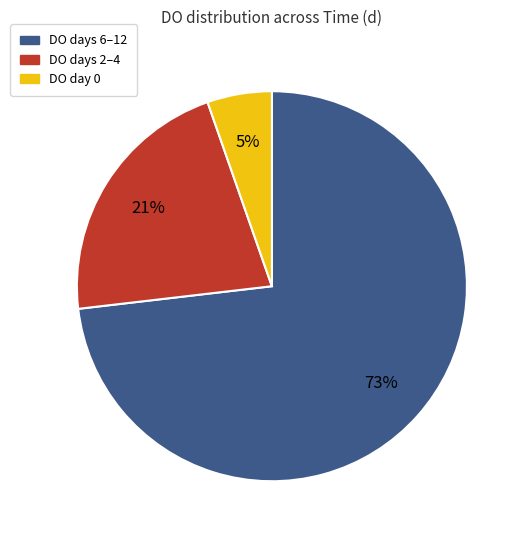

To the nearest percent, what is the combined percentage of DO day 0 and DO days 6–12?

79%